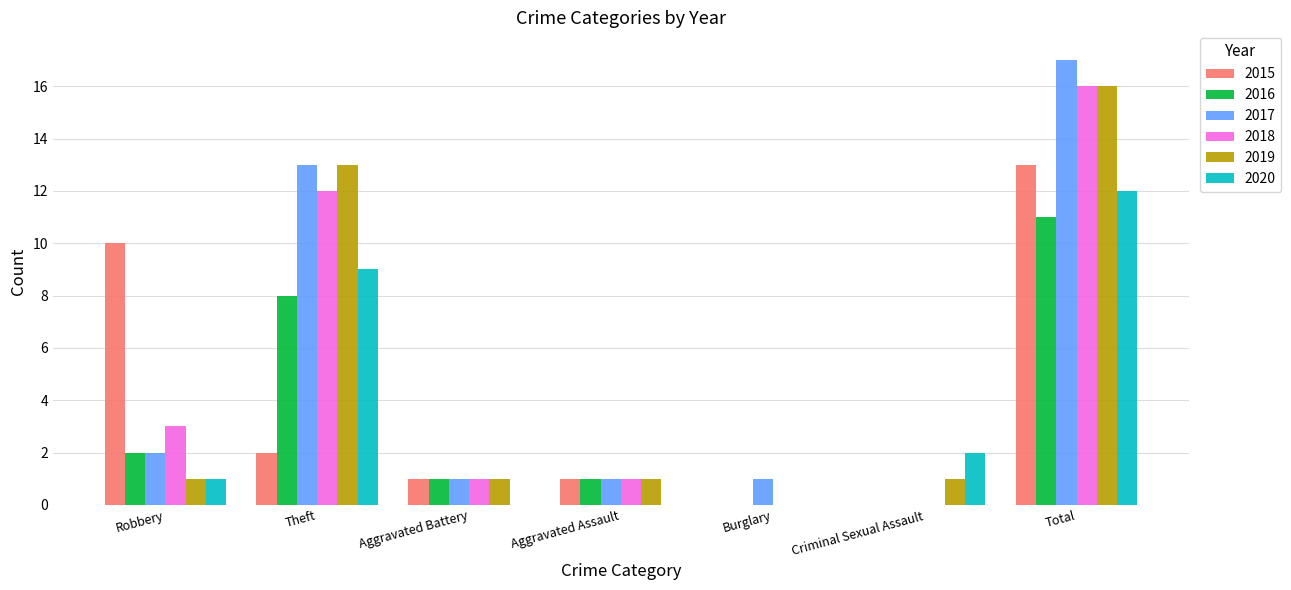

Between Robbery and Theft, which series saw the biggest shift?

2019